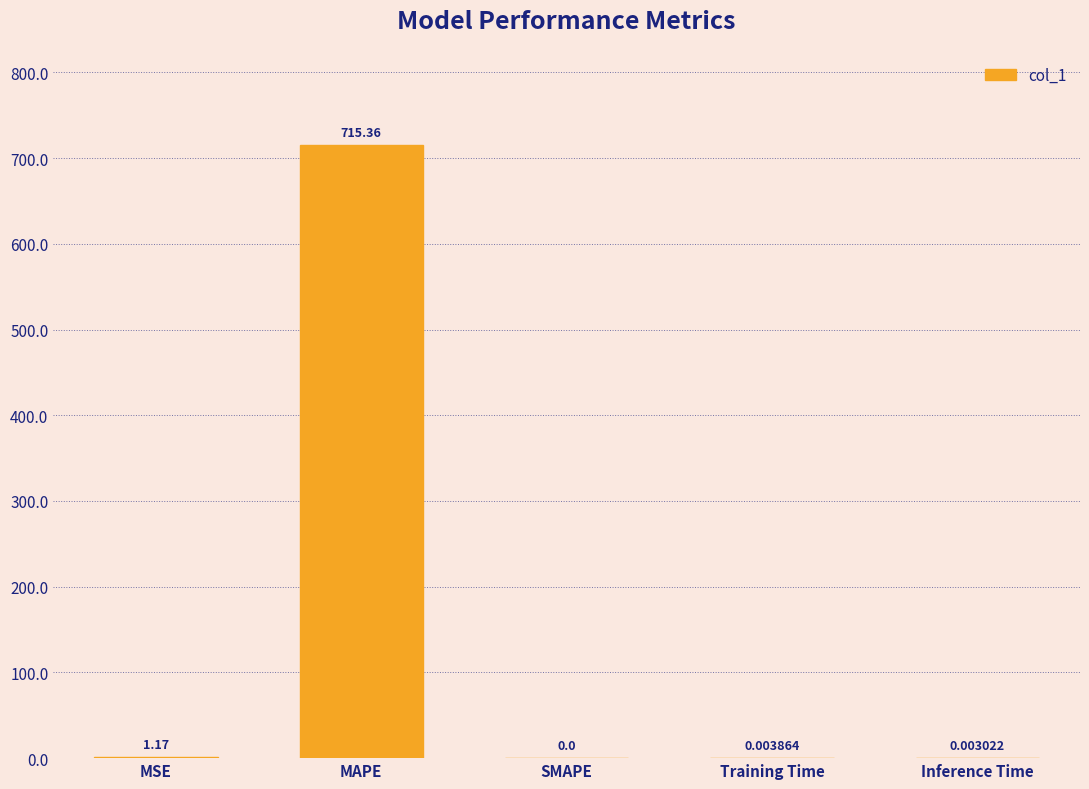

Which label corresponds to the largest value in the chart?

MAPE